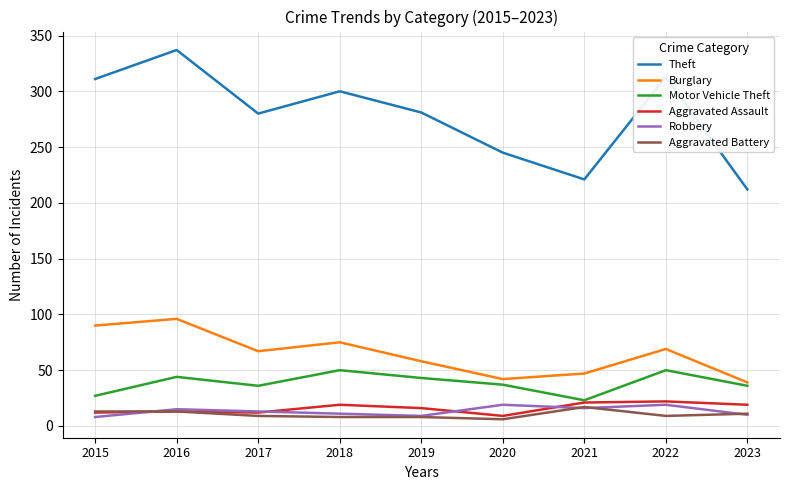

At how many categories does at least one series exceed 188?

9